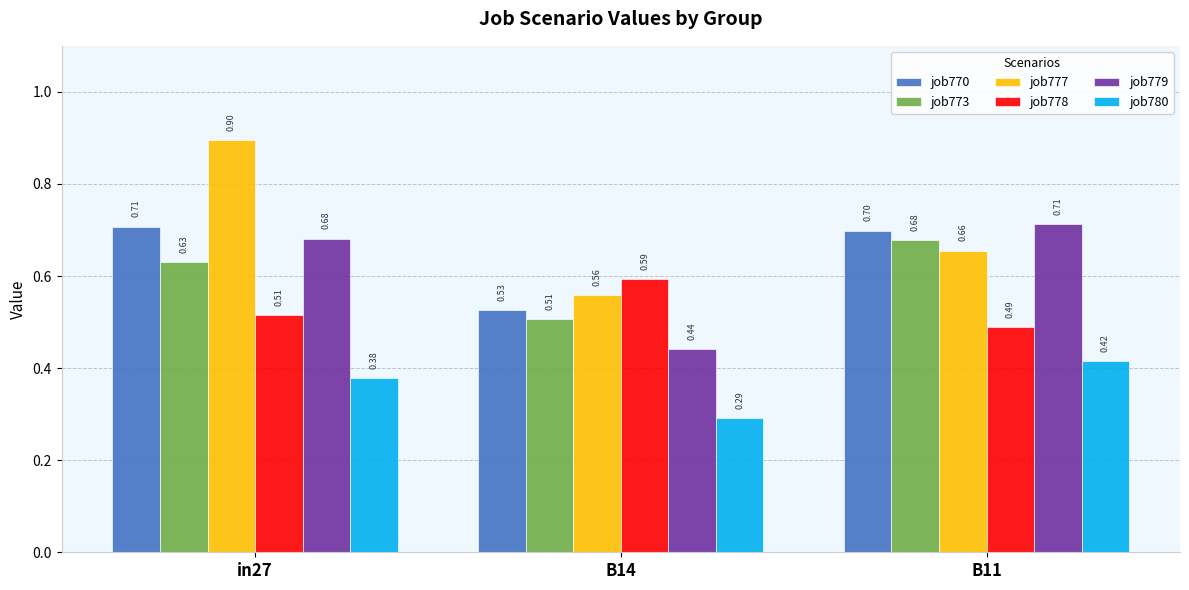

What is the sum of the job780 values at in27 and B11?

0.8